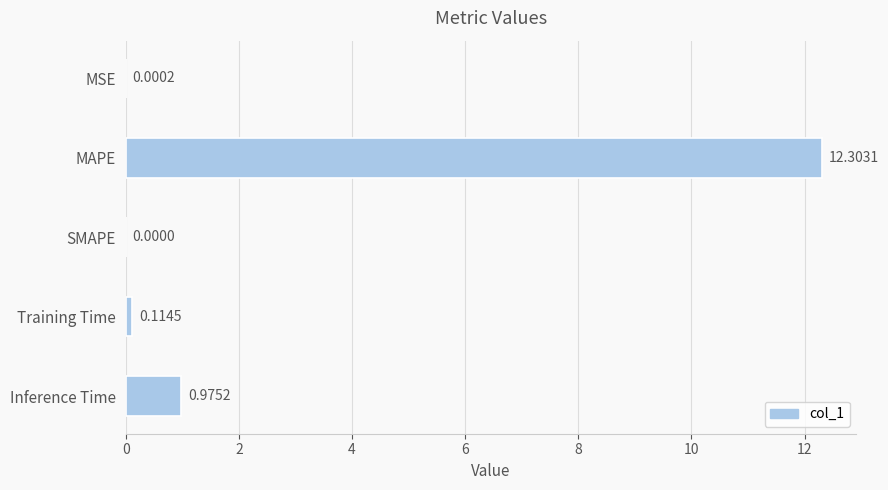

Where is the data nearest to the value 6?

Inference Time